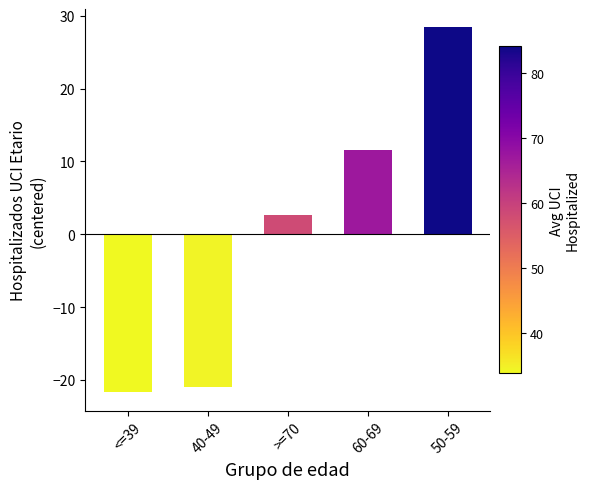

How many bars are there in total?

5